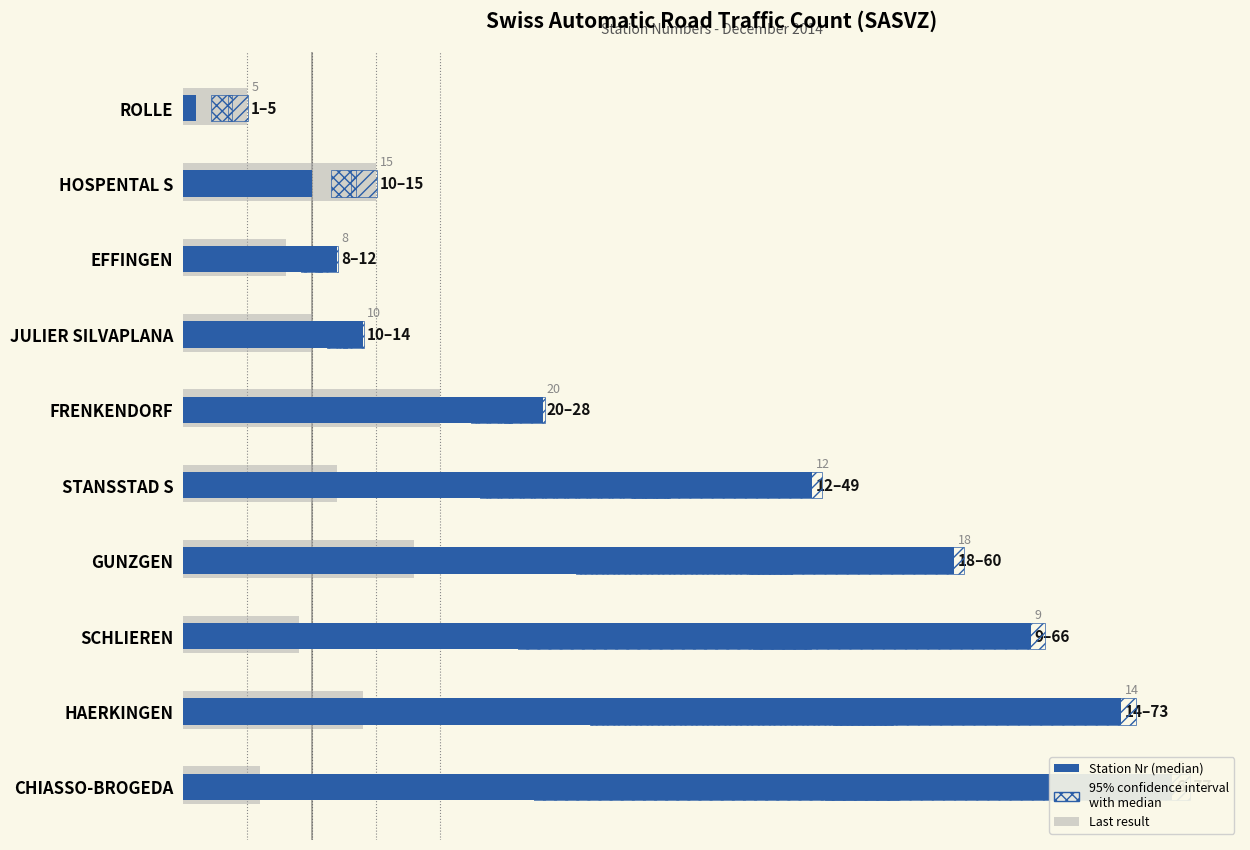

The value of Reference Value at ROLLE is 1. True or false?

False